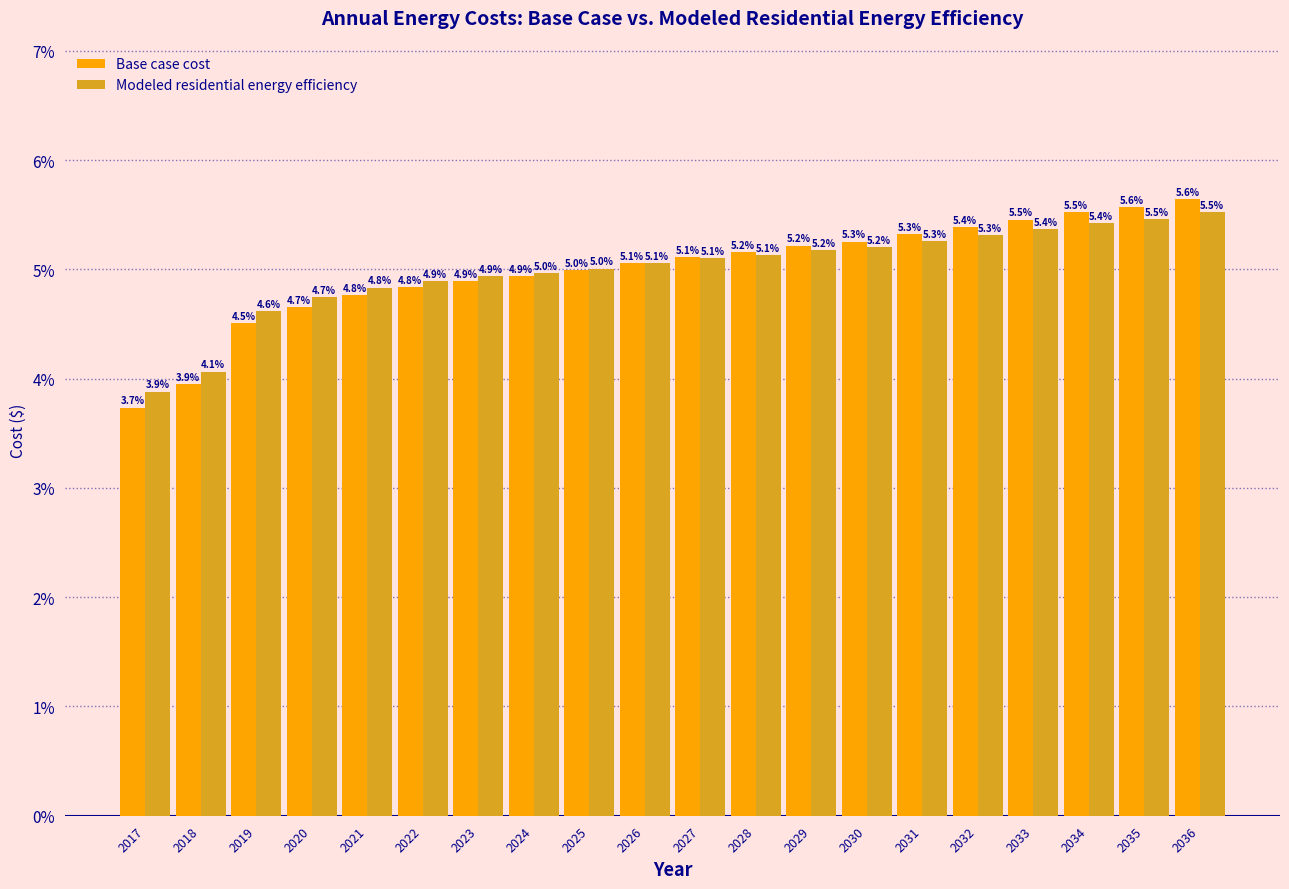

Reading left to right, transcribe all the data shown in this chart.

Base case cost: 3.7	3.9	4.5	4.7	4.8	4.8	4.9	4.9	5.0	5.1	5.1	5.2	5.2	5.3	5.3	5.4	5.5	5.5	5.6	5.6
Modeled residential energy efficiency: 3.9	4.1	4.6	4.7	4.8	4.9	4.9	5.0	5.0	5.1	5.1	5.1	5.2	5.2	5.3	5.3	5.4	5.4	5.5	5.5